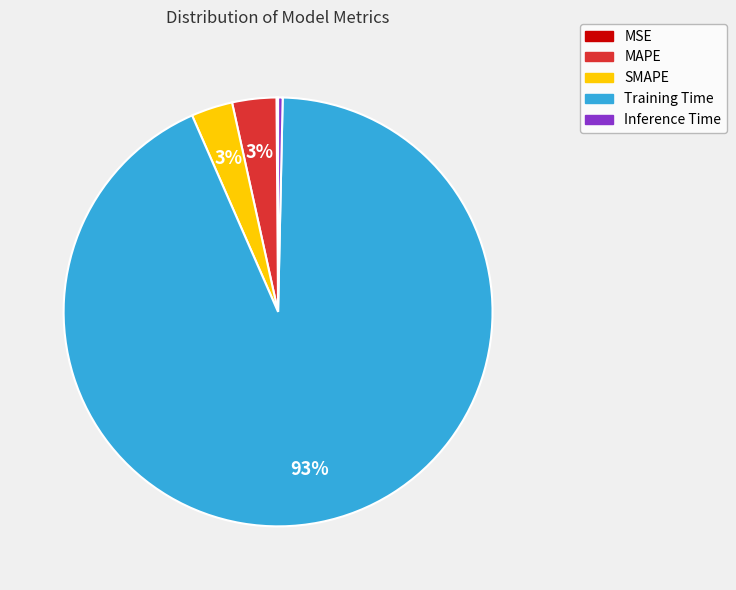

To the nearest percent, what portion does MAPE represent?

3%